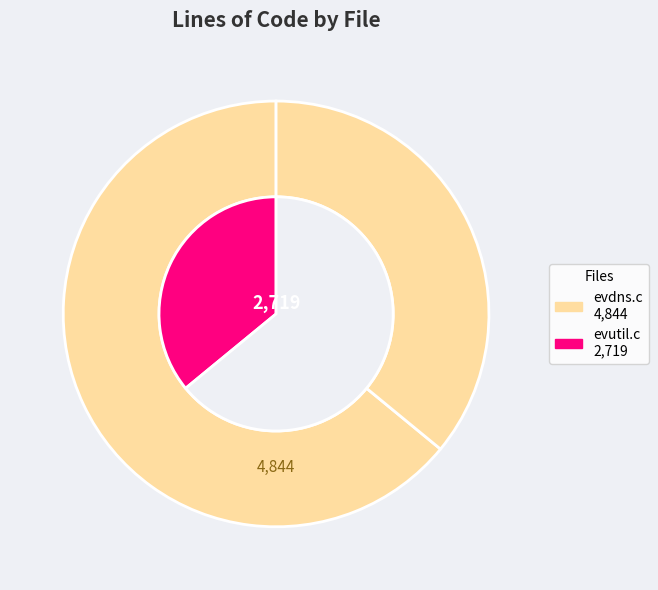

Is it true that evdns.c is 64% of the pie?

True